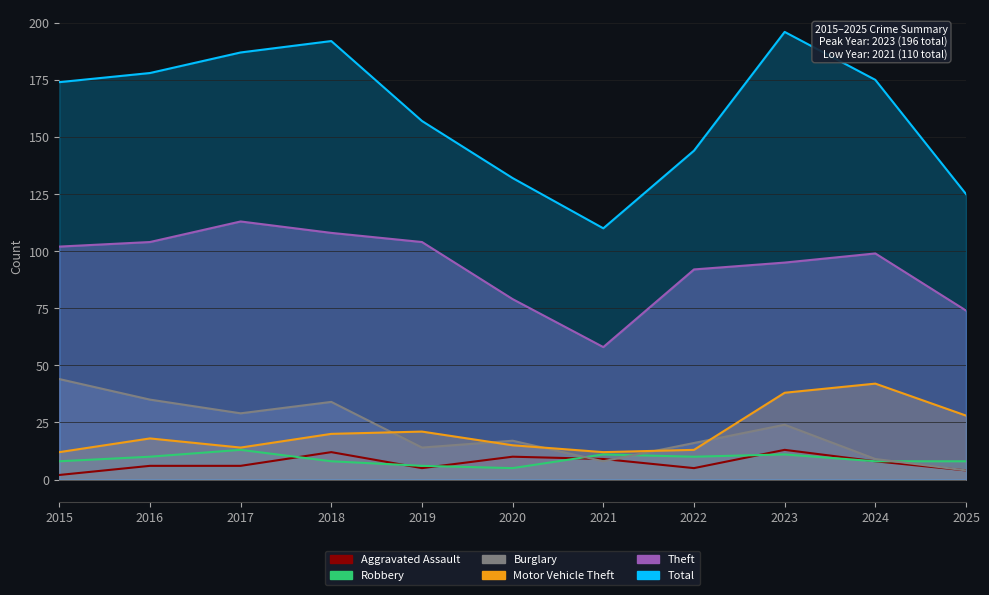

At which label does Total first exceed 174?

2016